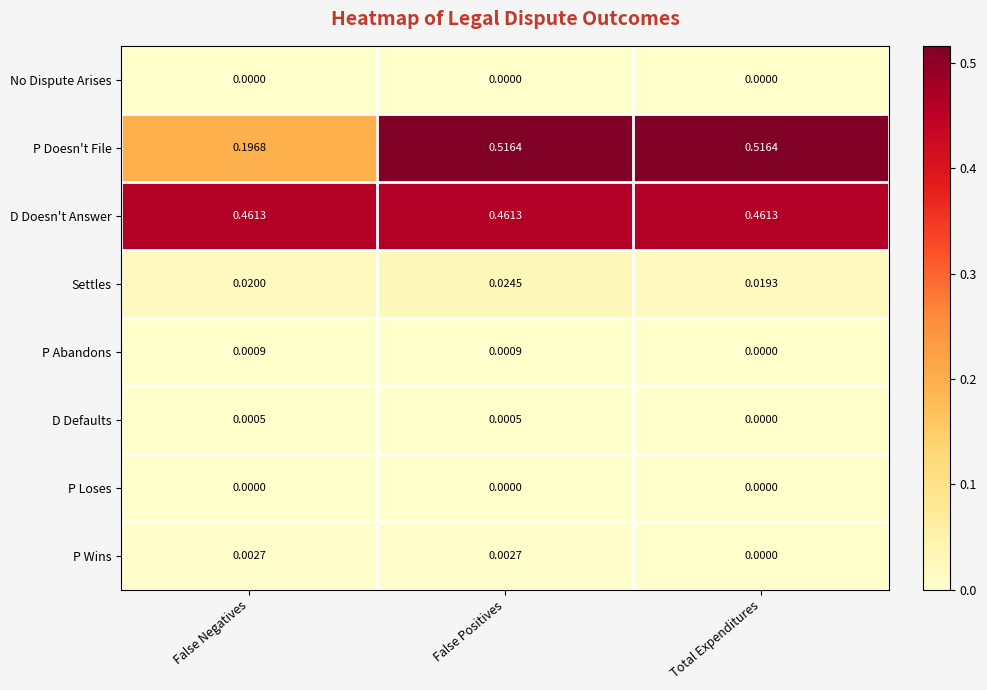

At which category is the sum across all series the highest?

False Positives